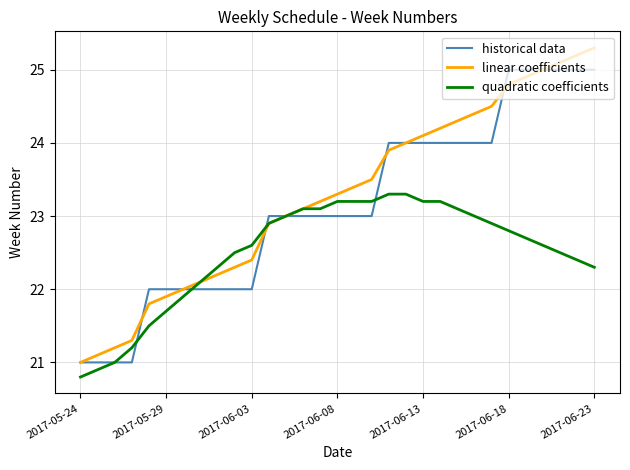

Rank the series by their maximum value, from lowest to highest.

quadratic coefficients, historical data, linear coefficients